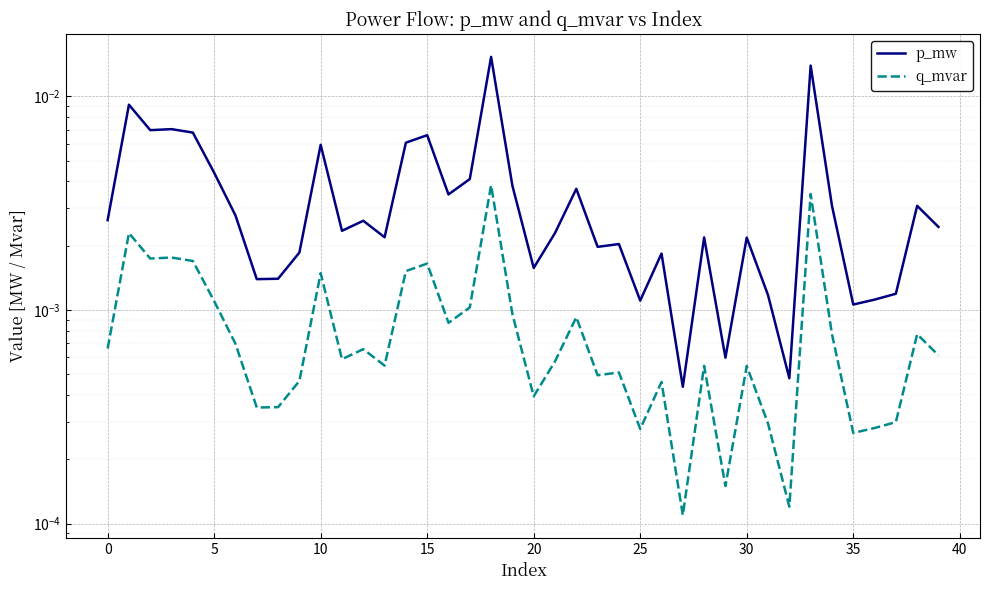

True or false: q_mvar and p_mw cross at least once.

False